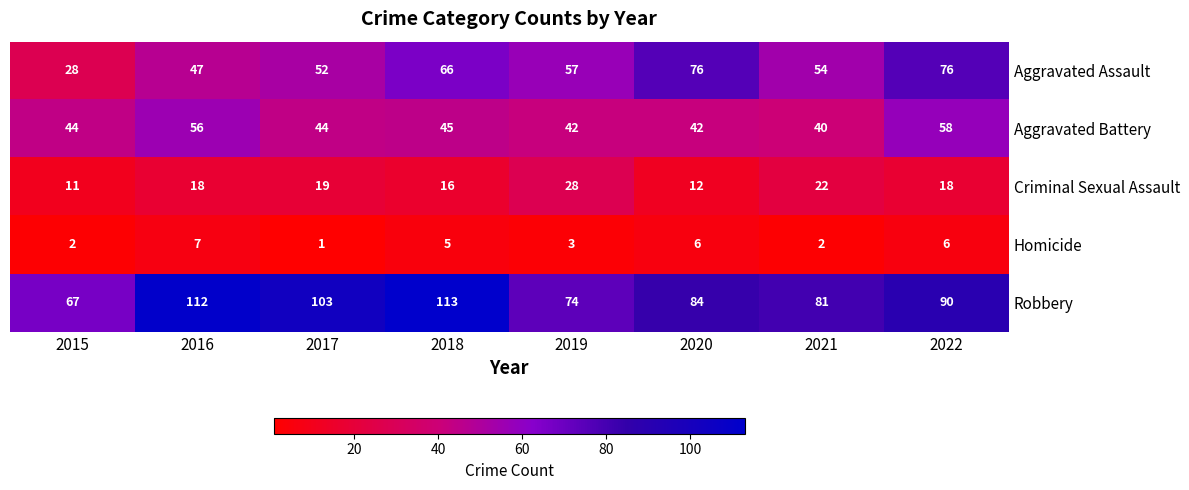

What is the difference between the second highest and second lowest values in the Homicide series?

4